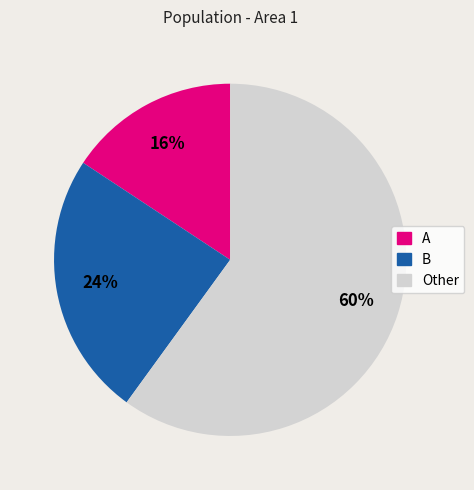

Is it true that A is 16% of the pie?

True